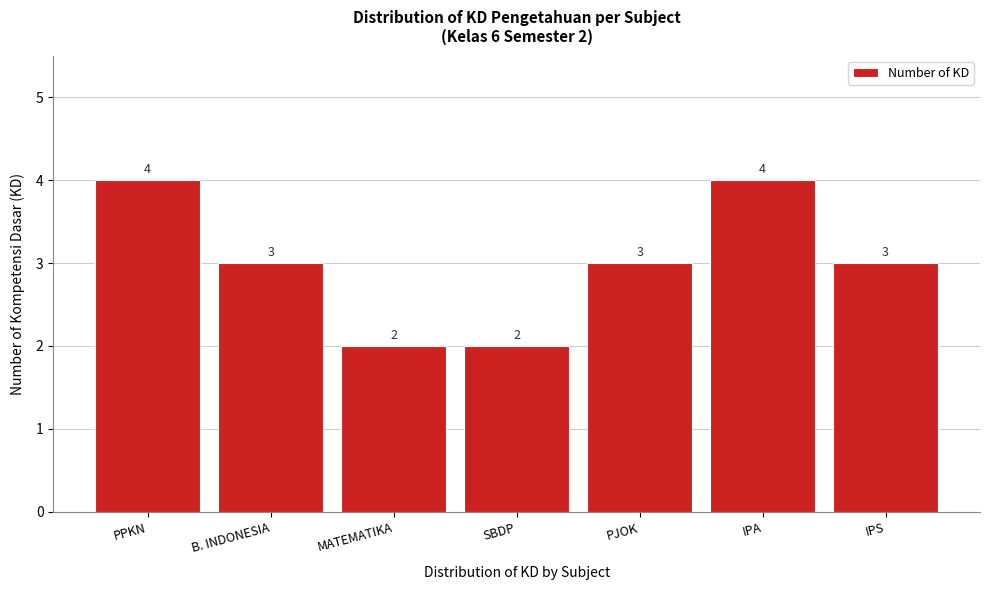

Reading left to right, what are all the values shown in this chart?

PPKN=4	B. INDONESIA=3	MATEMATIKA=2	SBDP=2	PJOK=3	IPA=4	IPS=3